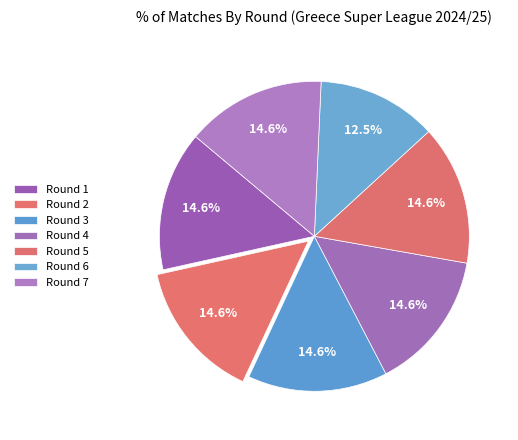

What is the largest slice in the pie chart?

1